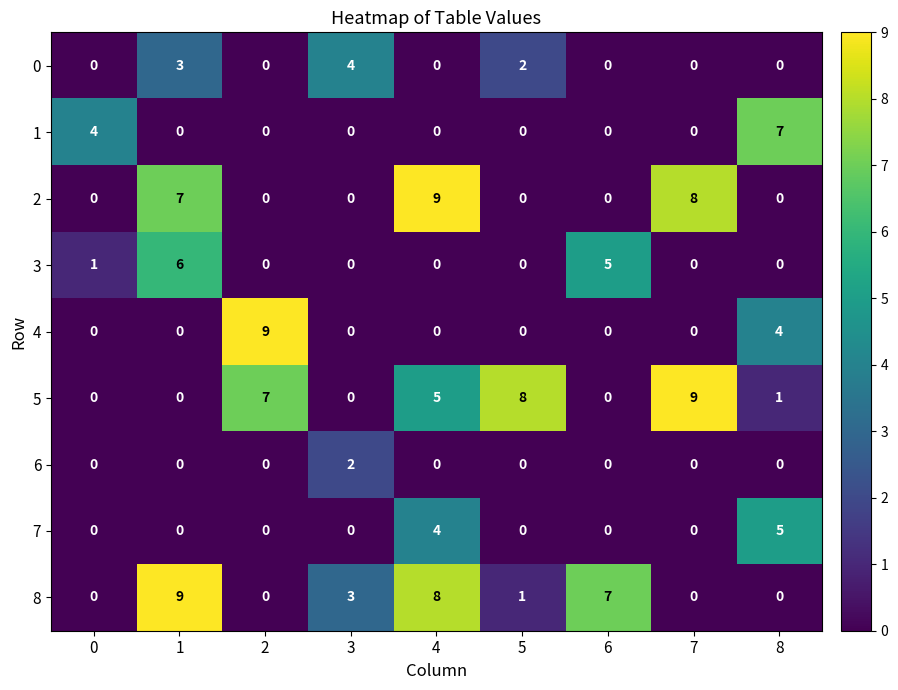

Is it true that 2 equals -3 at 3?

False